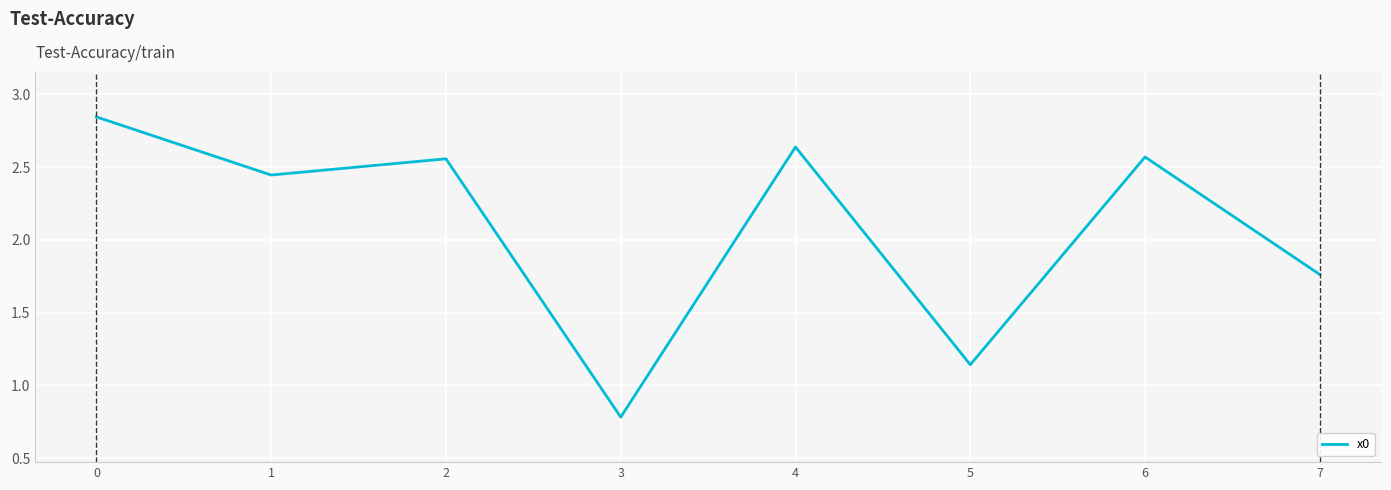

True or false: the data shows 4.6 at 4.

False